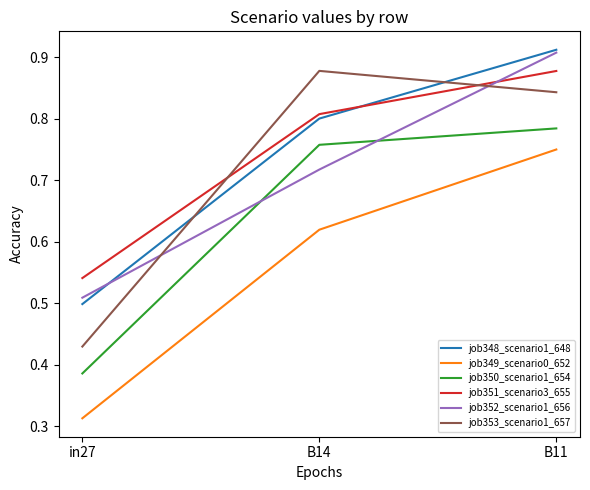

Does the chart have visible grid lines?

No